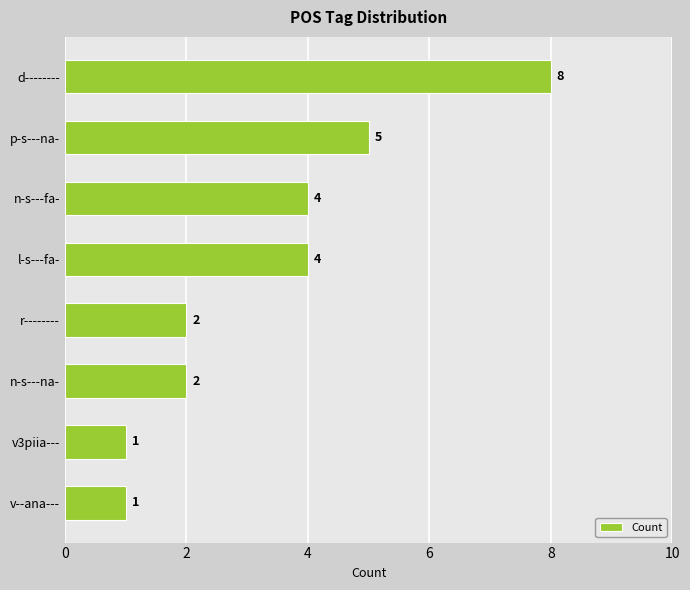

Reading bottom to top, transcribe all the data shown in this chart.

v--ana---=1	v3piia---=1	n-s---na-=2	r--------=2	l-s---fa-=4	n-s---fa-=4	p-s---na-=5	d--------=8